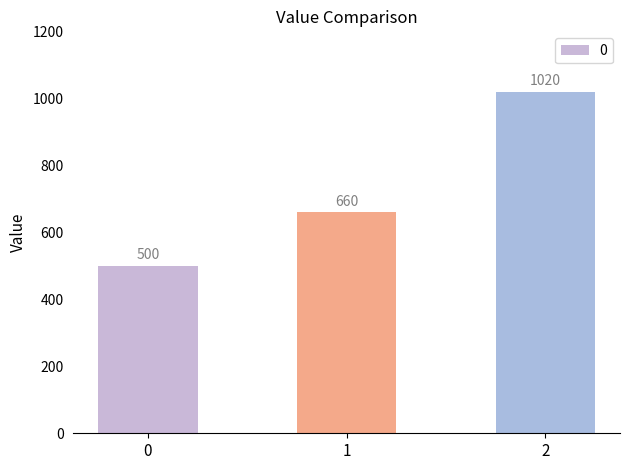

What is the value of the 2nd bar from the left?

660